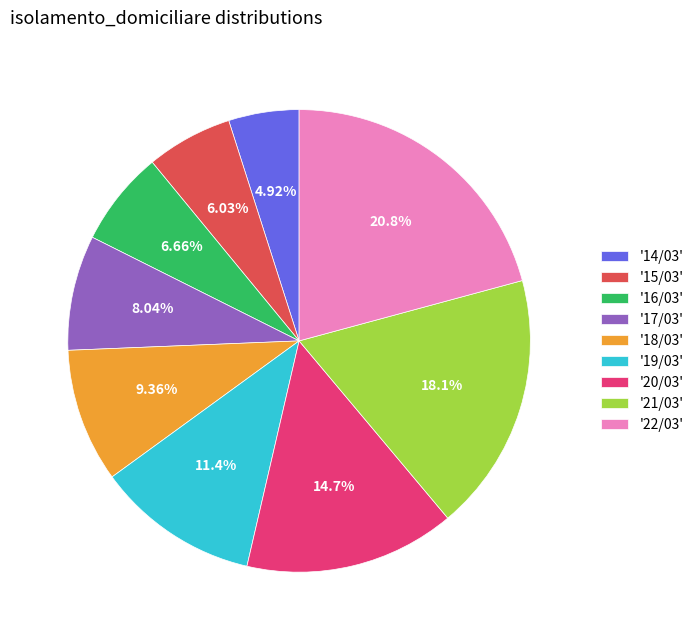

Is there any slice that represents more than half of the pie?

No